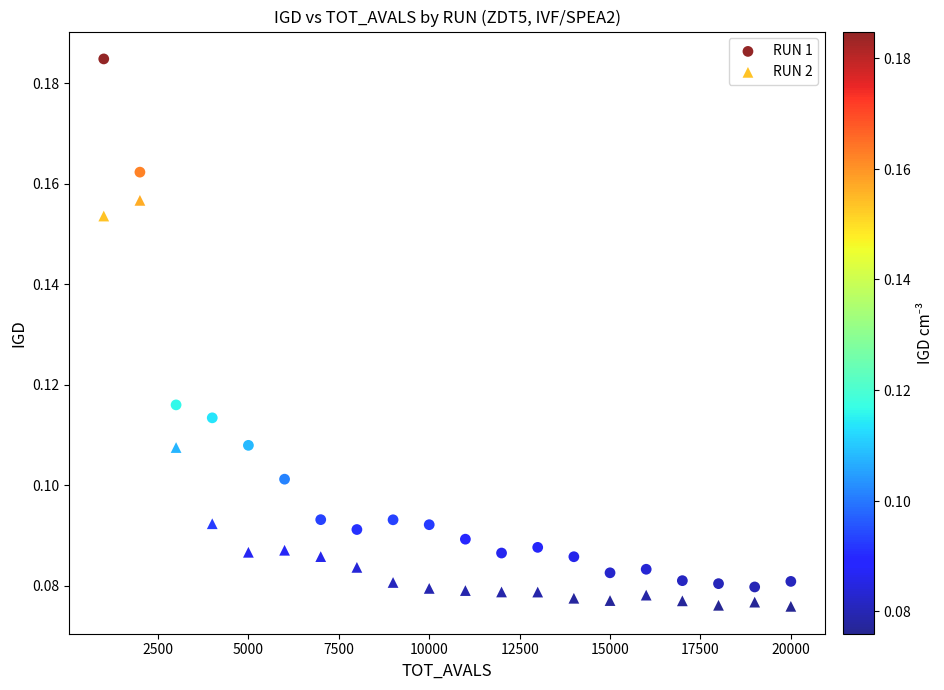

Which series has the widest spread of Y values?

RUN 1